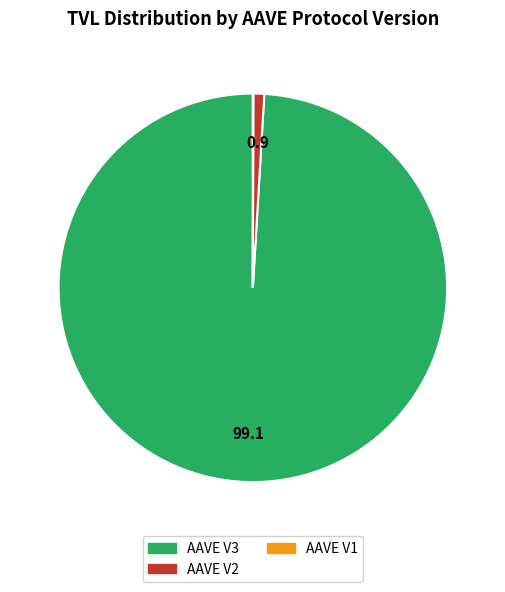

What is the ratio of the value at AAVE V3 to the value at AAVE V2?

109.8